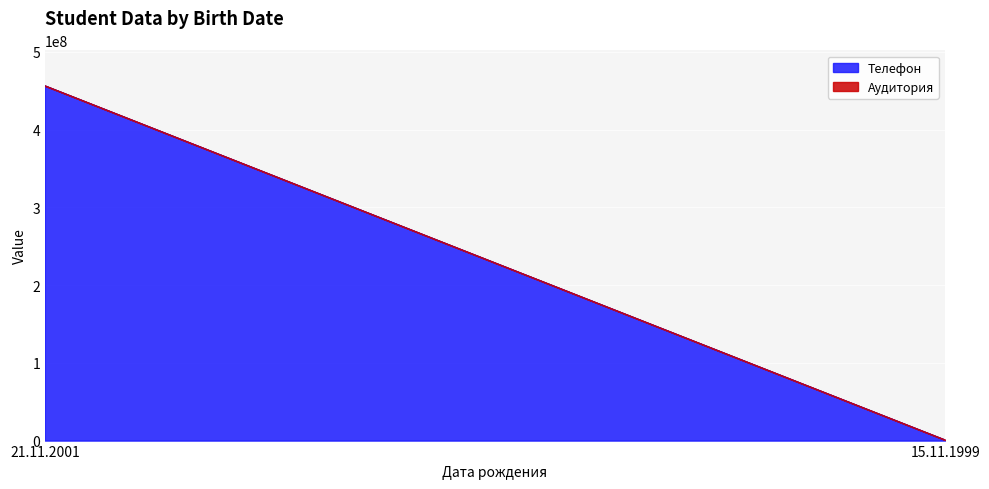

What is the value of the Аудитория point at the 2nd from the left?

555